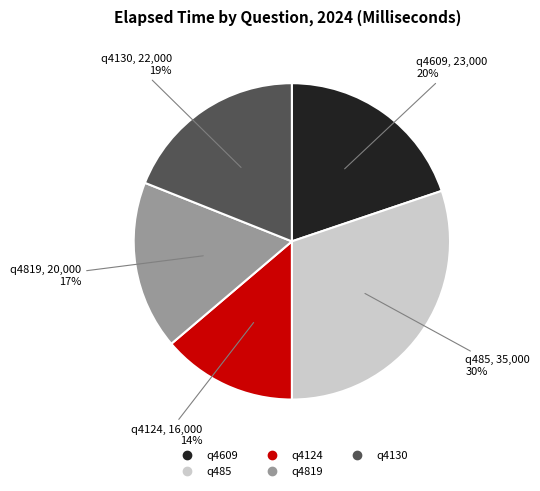

How many segments does this pie chart have?

5